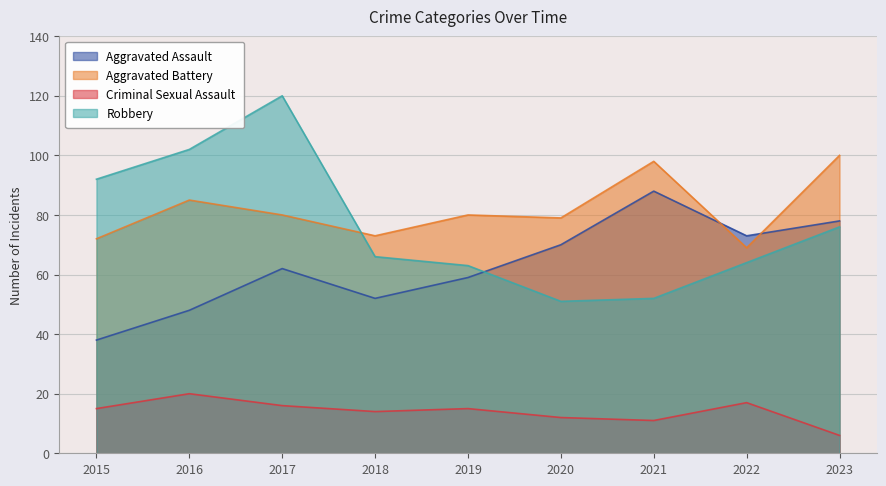

Reading left to right, list all the values displayed in this chart.

Aggravated Assault: 38	48	62	52	59	70	88	73	78
Aggravated Battery: 72	85	80	73	80	79	98	69	100
Criminal Sexual Assault: 15	20	16	14	15	12	11	17	6
Robbery: 92	102	120	66	63	51	52	64	76